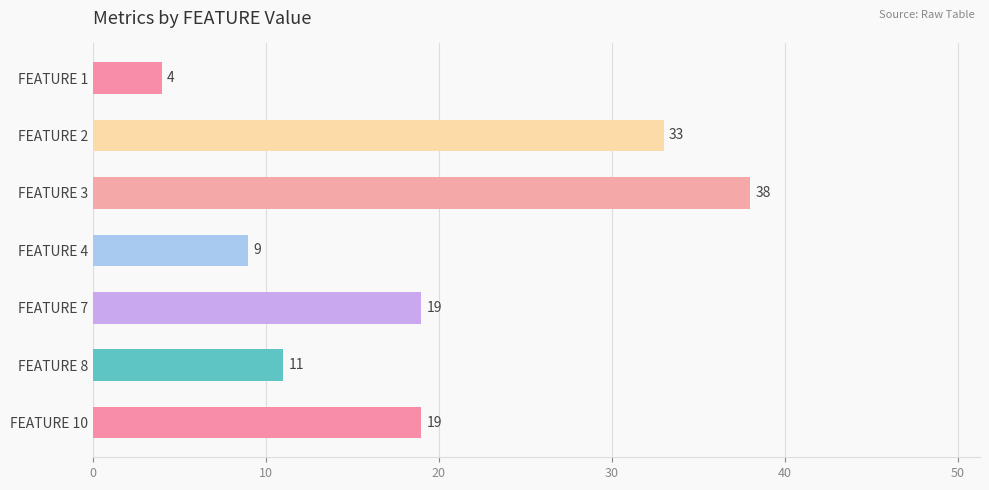

Count the number of categories in the chart.

7